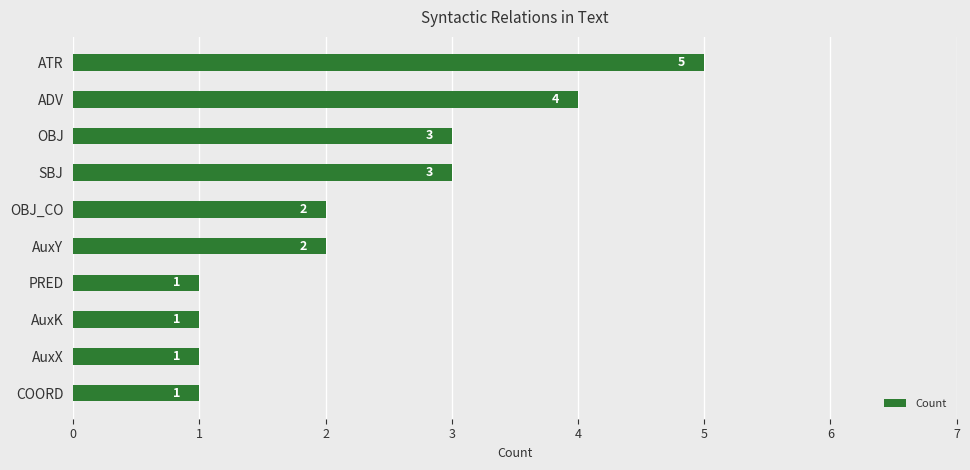

What is the difference between the maximum and second lowest values?

4